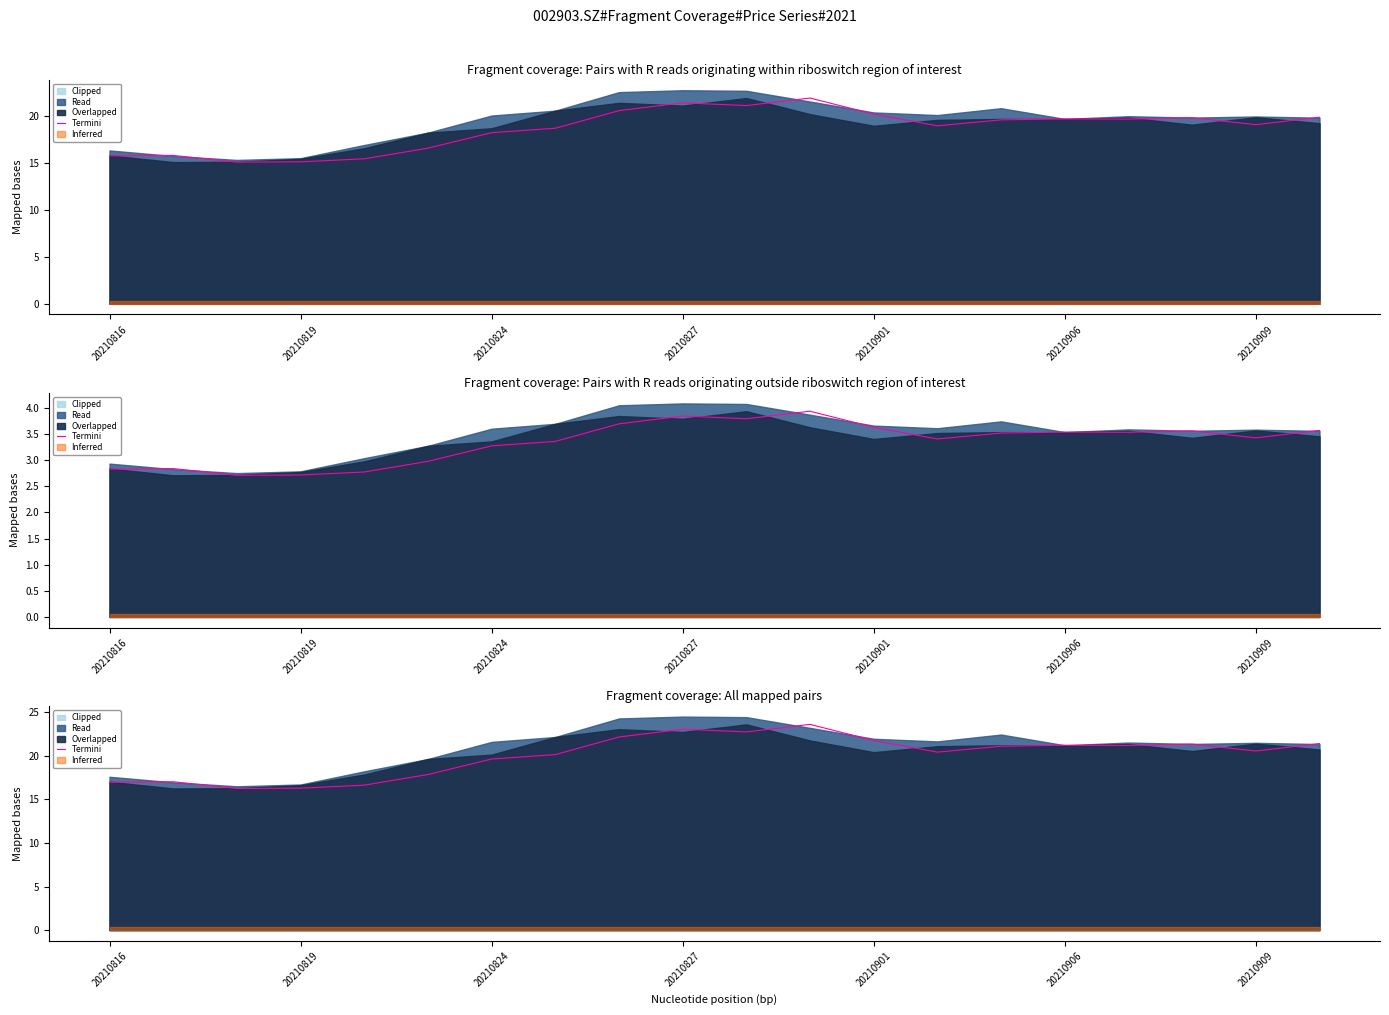

What is the value of the 1st point from the left?

17.0